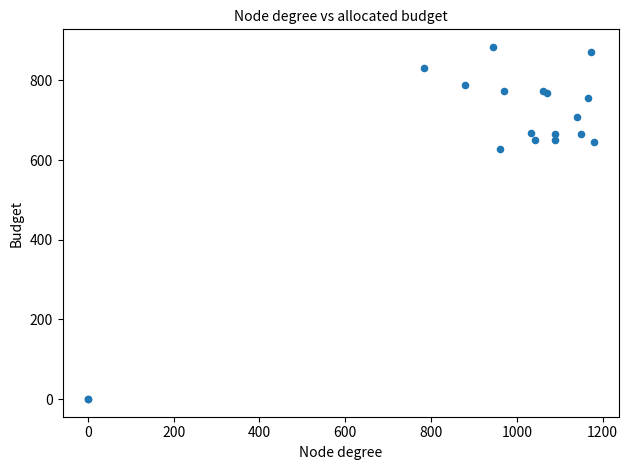

What Y value in the scatter plot is closest to 442?

627.8